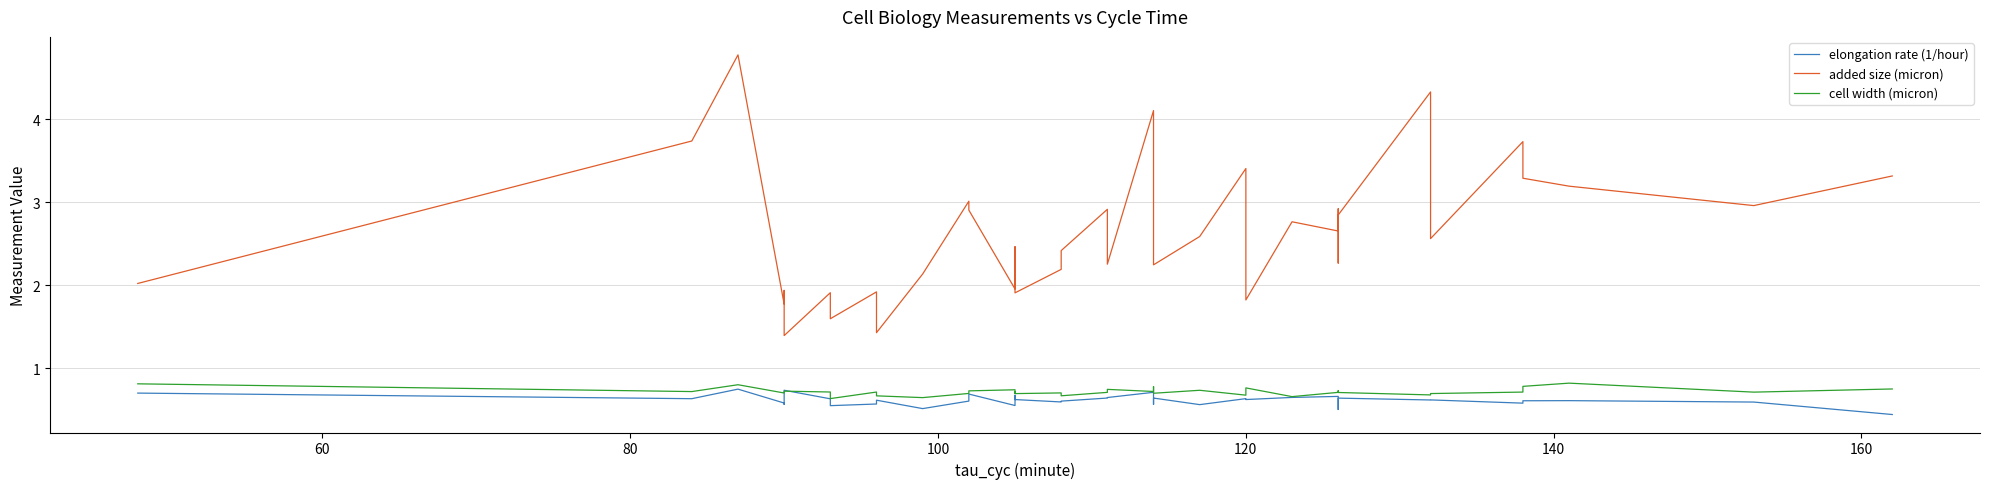

Which series has the largest total across all categories?

added size (micron)